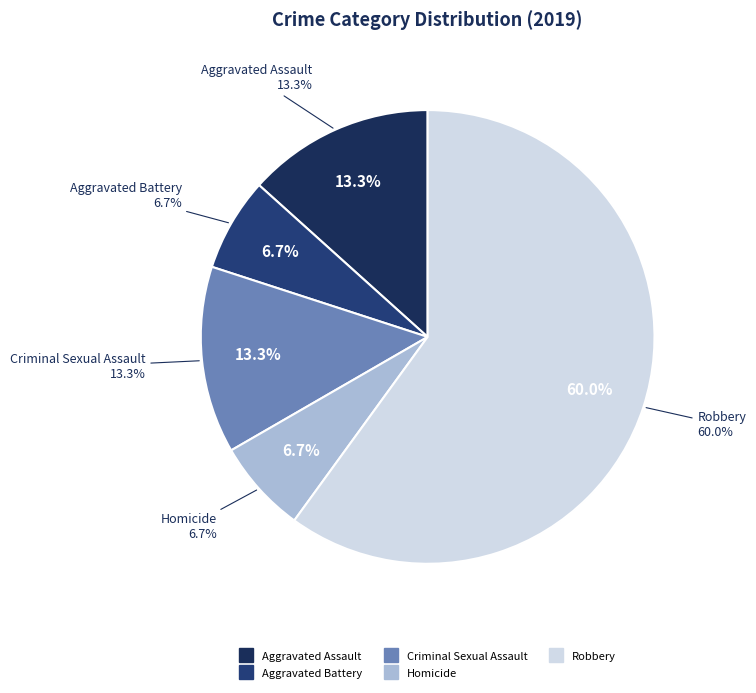

What is the smallest slice in the pie chart?

Aggravated Battery